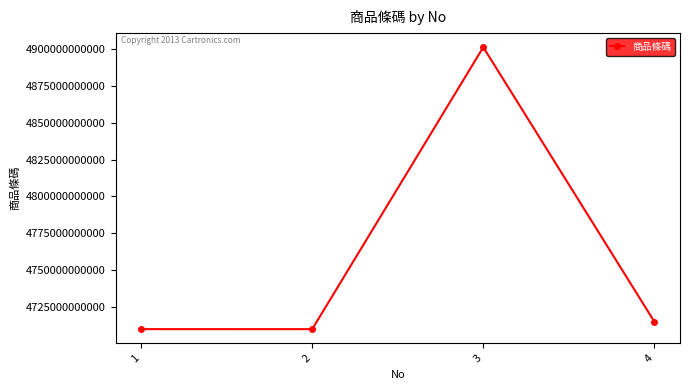

Between 1 and 4, which is larger?

4